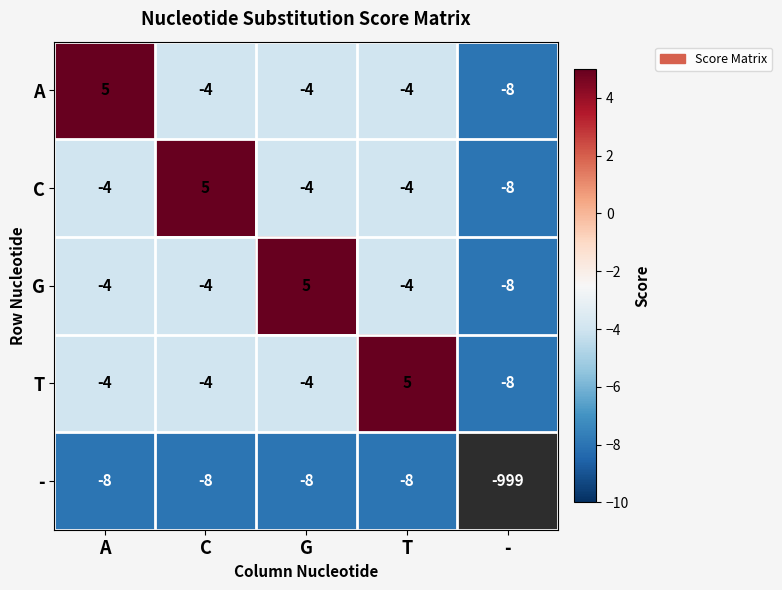

At which category is the sum across all series the highest?

A